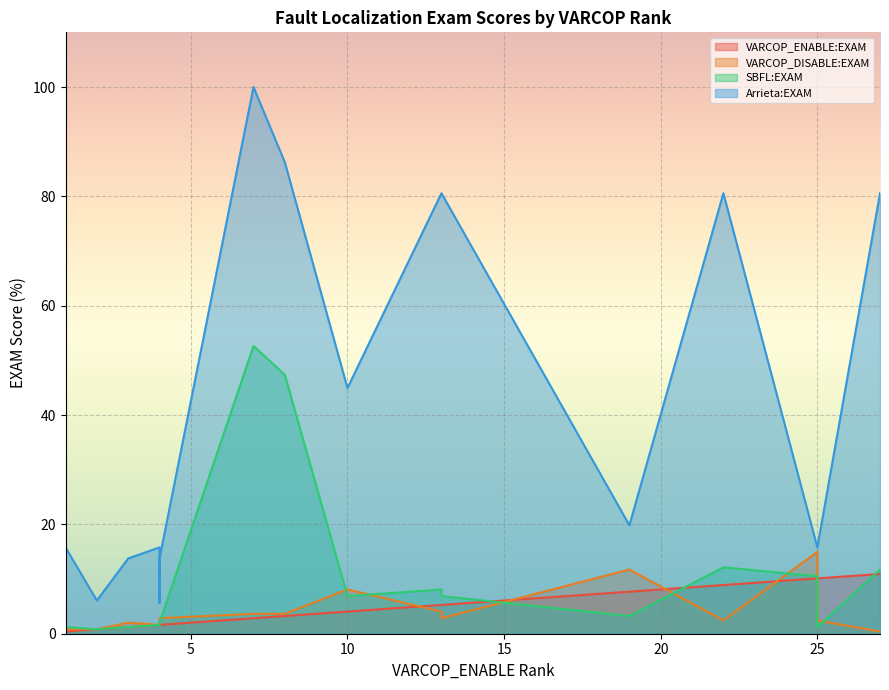

Count the number of data series in this chart.

4